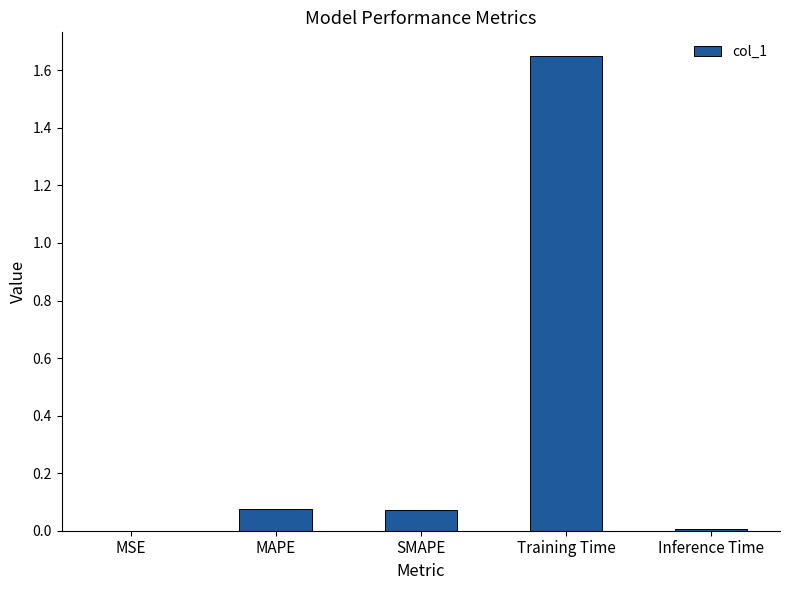

The chart shows a value of 0.0 at SMAPE. True or false?

False